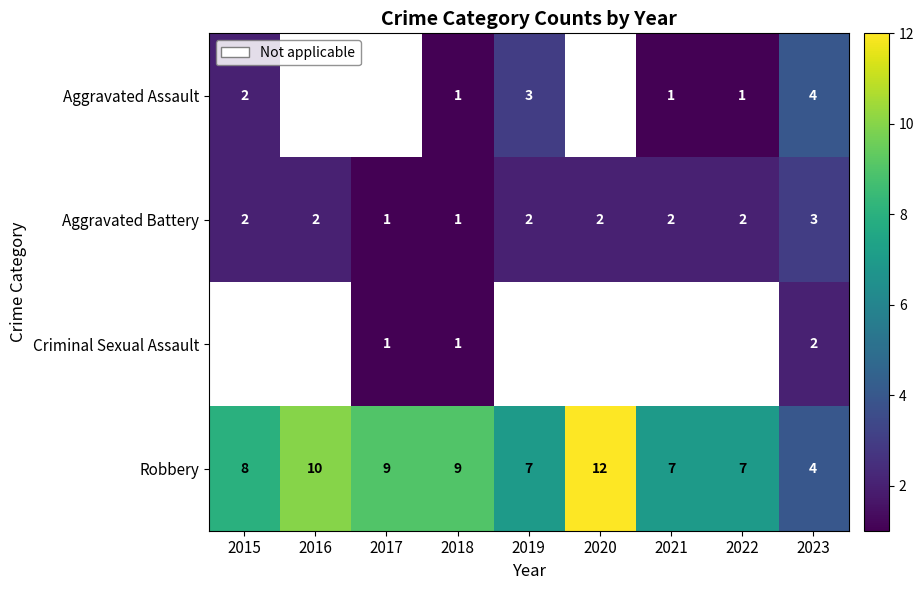

Is it true that Aggravated Battery equals 1 at 2016?

False